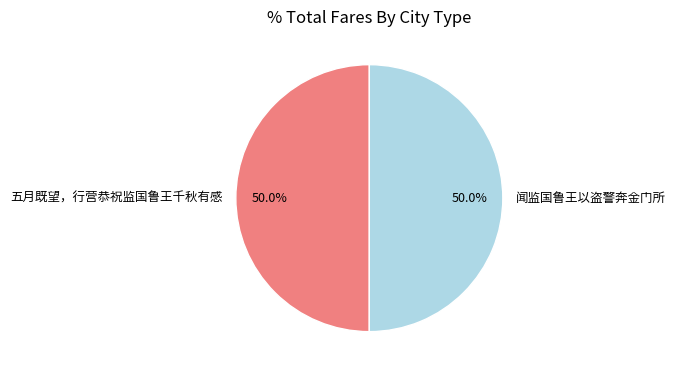

Approximately how many times larger is the value at 五月既望，行营恭祝监国鲁王千秋有感 compared to 闻监国鲁王以盗警奔金门所?

1.0